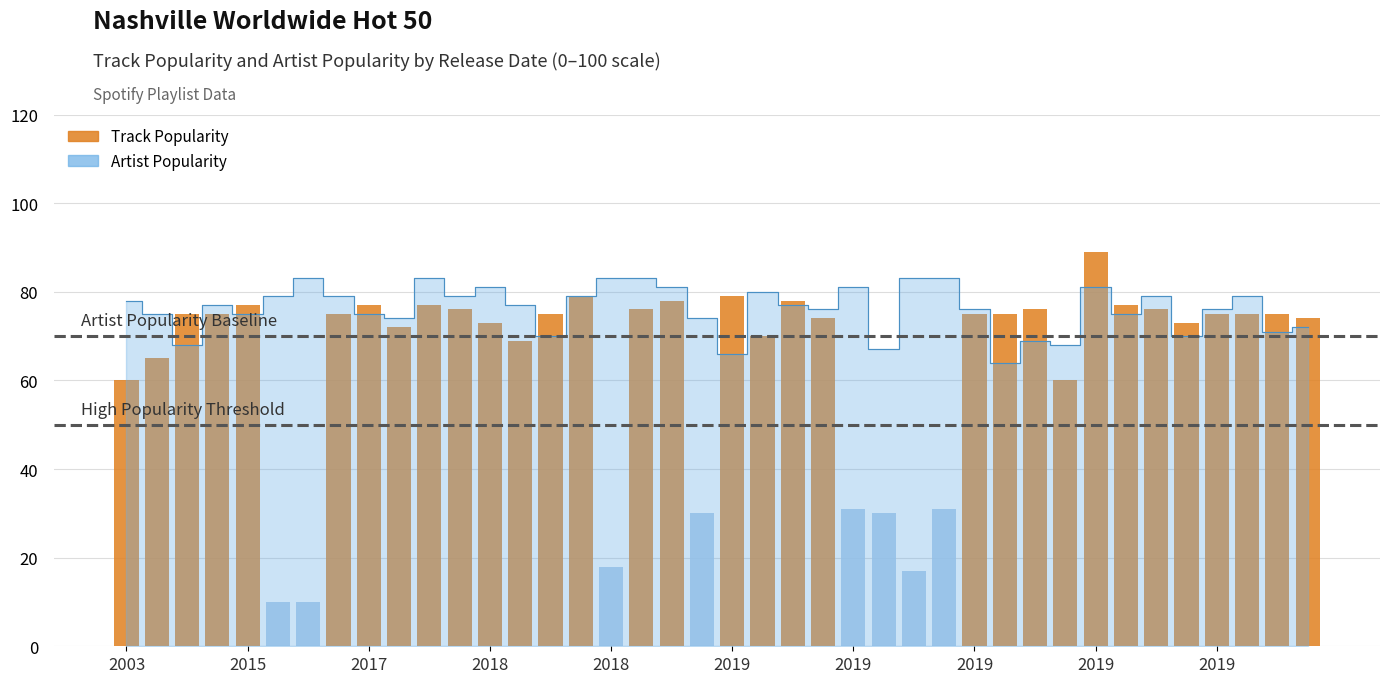

The value at 26 is 26. True or false?

False